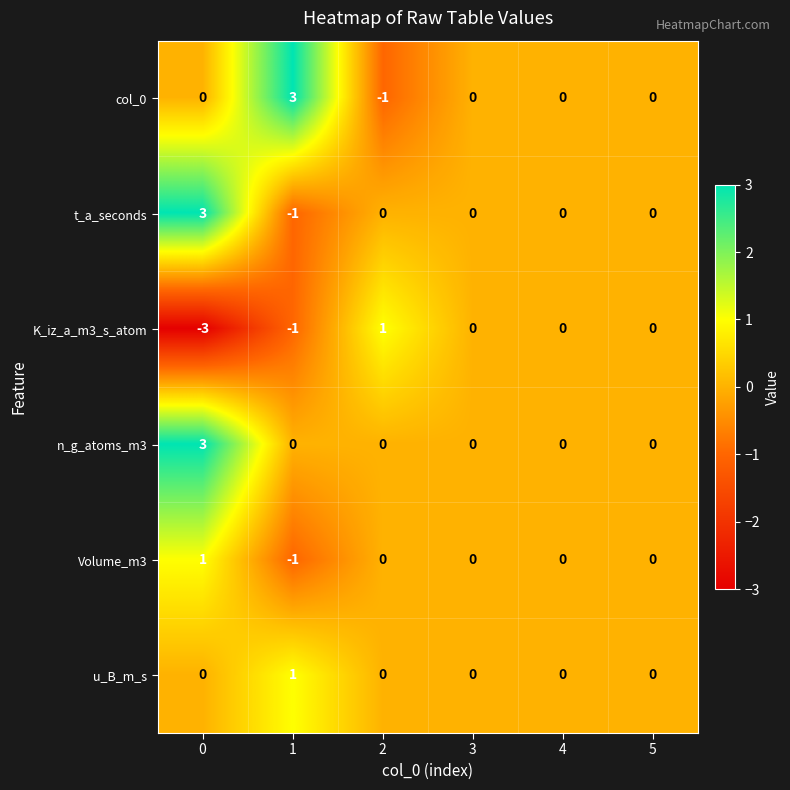

How many data points in t_a_seconds are less than 0?

1